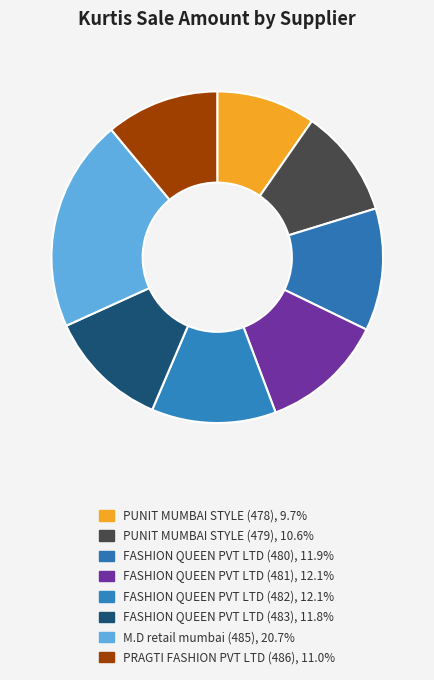

Is it true that PRAGTI FASHION PVT LTD (486) is 11% of the pie?

True